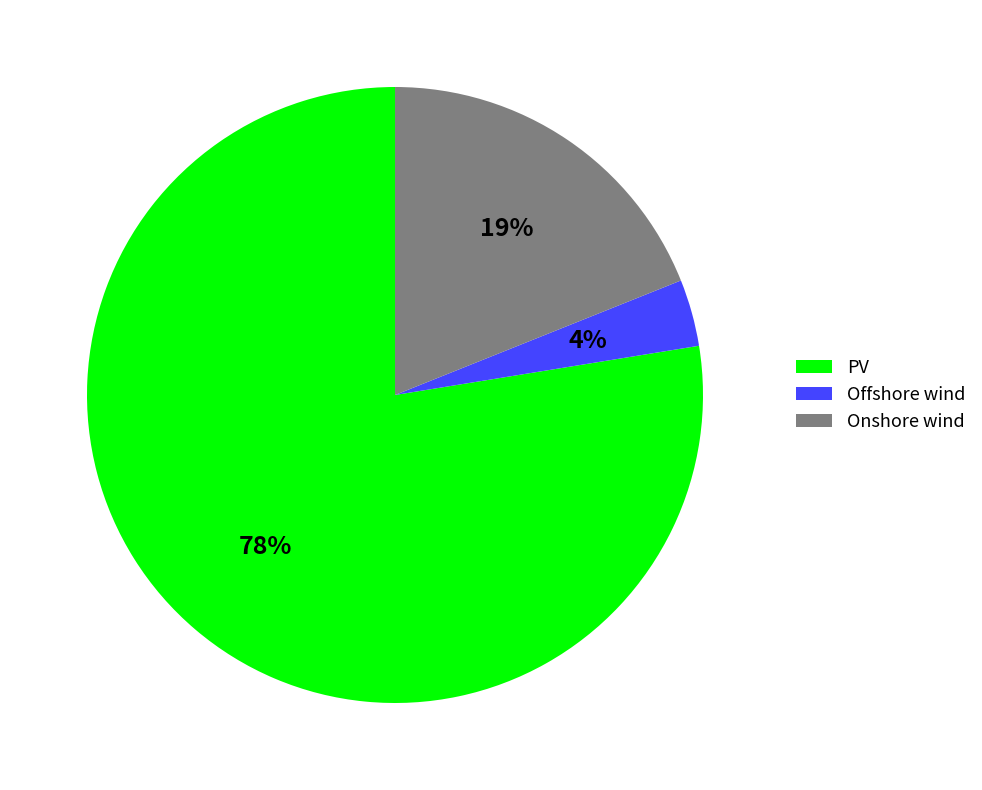

Is the sum of PV and Offshore wind greater than half?

Yes